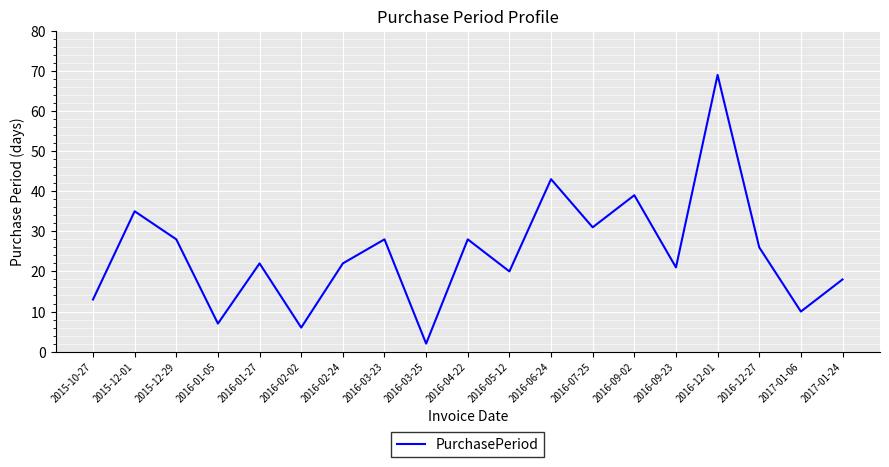

What position from the left is 2016-01-05?

4